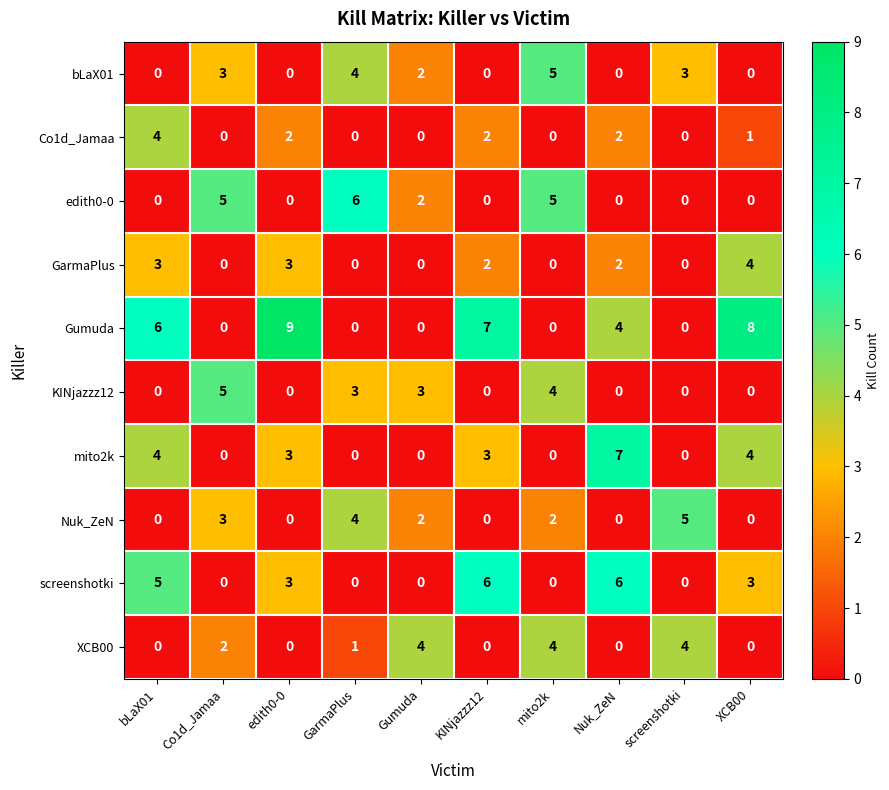

How many Co1d_Jamaa values are between 0 and 2?

9